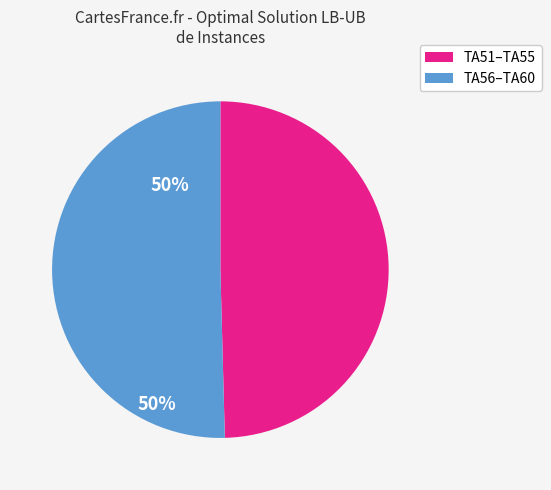

True or false: TA51–TA55 accounts for 64% of the total.

False